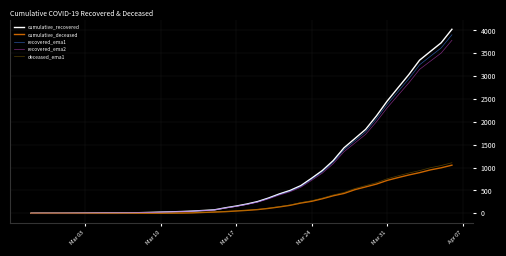

Which series has the largest range (max minus min)?

cumulative_recovered